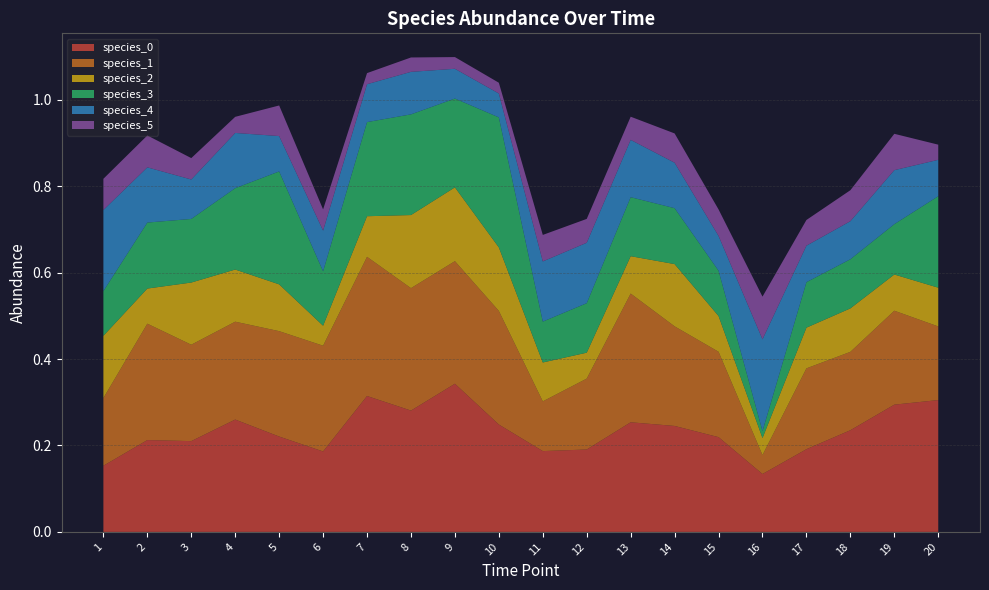

Reading left to right, transcribe all the data shown in this chart.

species_0: 0.2	0.2	0.2	0.3	0.2	0.2	0.3	0.3	0.3	0.2	0.2	0.2	0.3	0.2	0.2	0.1	0.2	0.2	0.3	0.3
species_1: 0.2	0.3	0.2	0.2	0.2	0.2	0.3	0.3	0.3	0.3	0.1	0.2	0.3	0.2	0.2	0.0	0.2	0.2	0.2	0.2
species_2: 0.1	0.1	0.1	0.1	0.1	0.0	0.1	0.2	0.2	0.1	0.1	0.1	0.1	0.1	0.1	0.0	0.1	0.1	0.1	0.1
species_3: 0.1	0.2	0.1	0.2	0.3	0.1	0.2	0.2	0.2	0.3	0.1	0.1	0.1	0.1	0.1	0.0	0.1	0.1	0.1	0.2
species_4: 0.2	0.1	0.1	0.1	0.1	0.1	0.1	0.1	0.1	0.1	0.1	0.1	0.1	0.1	0.1	0.2	0.1	0.1	0.1	0.1
species_5: 0.1	0.1	0.0	0.0	0.1	0.0	0.0	0.0	0.0	0.0	0.1	0.1	0.1	0.1	0.1	0.1	0.1	0.1	0.1	0.0